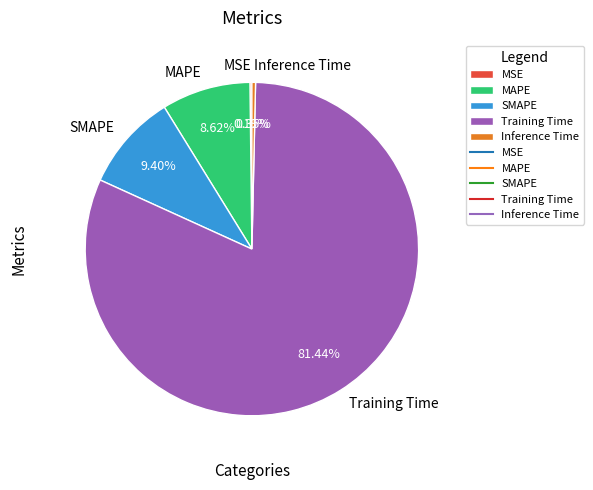

What is the largest slice in the pie chart?

Training Time